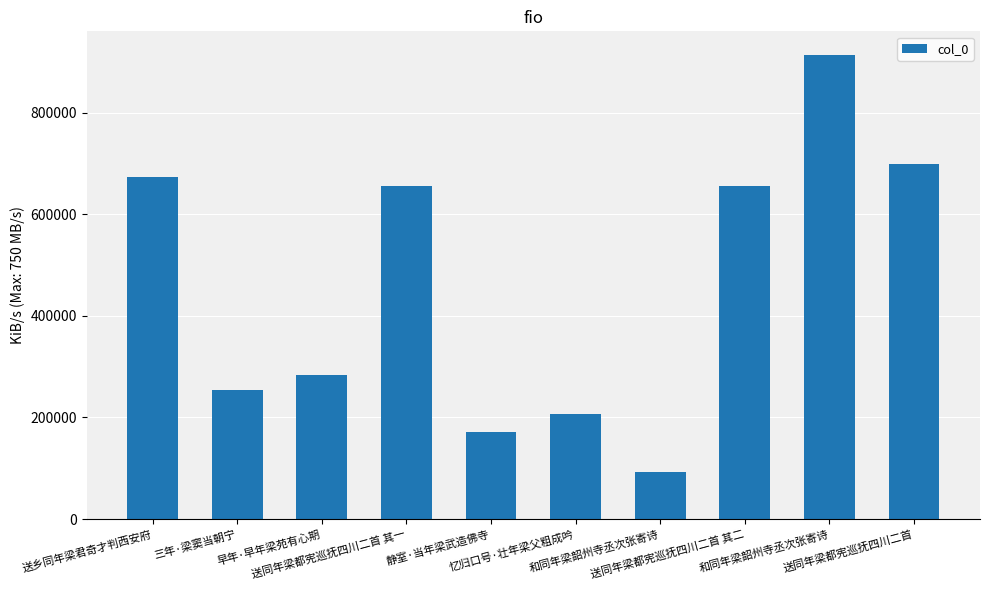

True or false: the data shows 255042 at 三年·梁窦当朝宁.

True